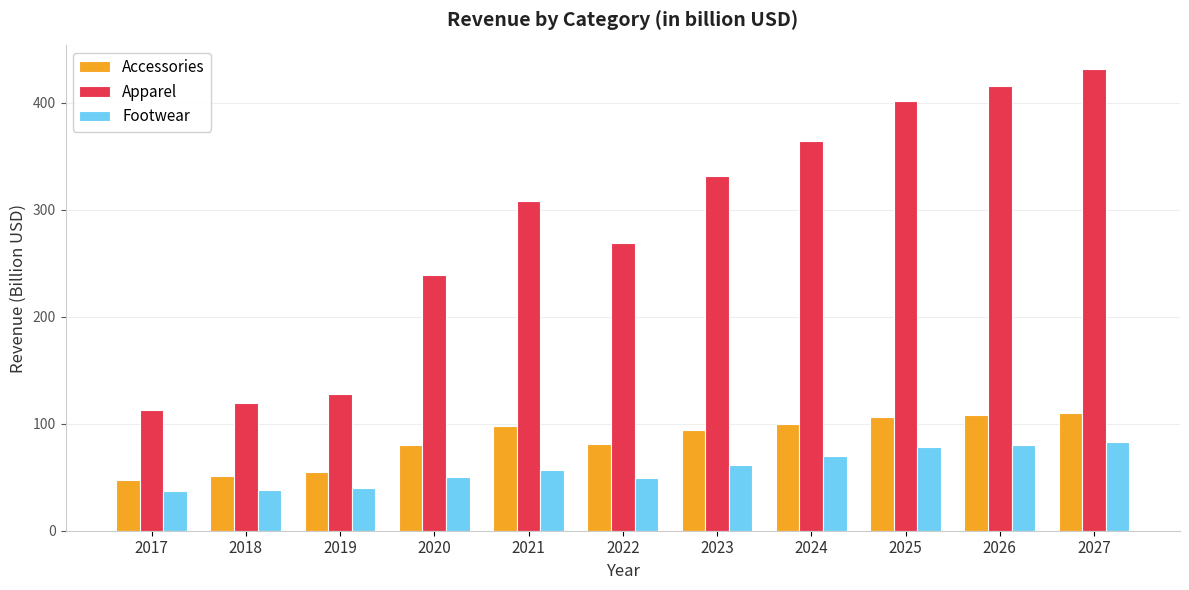

Rank the series by their maximum value, from lowest to highest.

Footwear, Accessories, Apparel